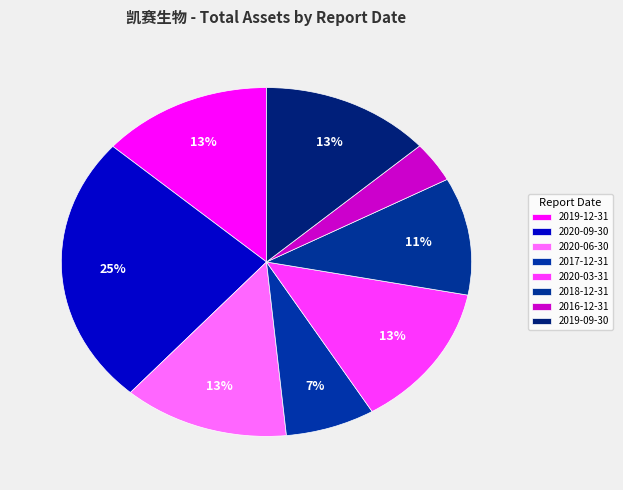

Count the number of slices in the pie.

8